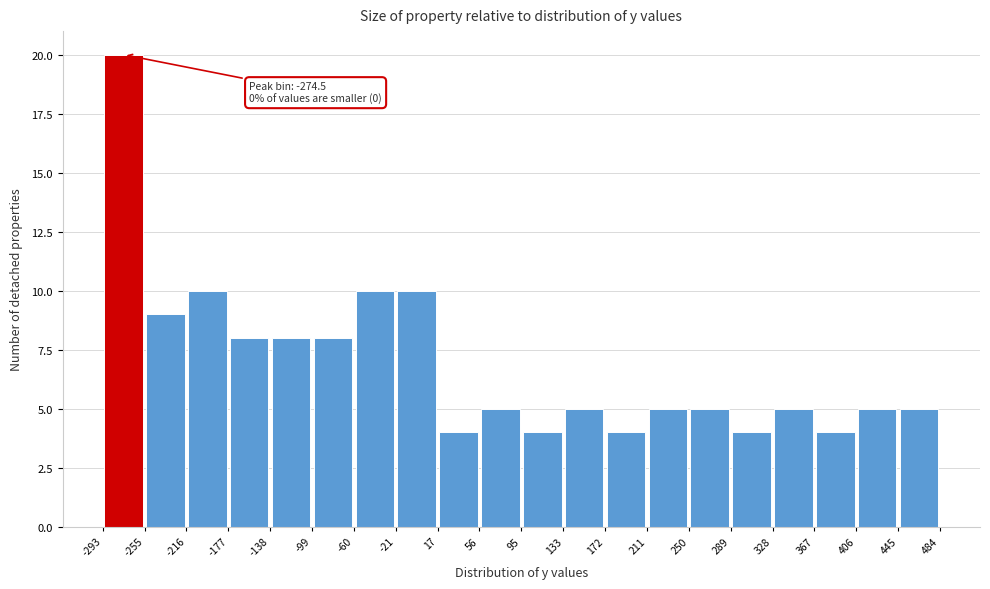

Over which range of the x-axis is the bar tallest?

-293 to -255